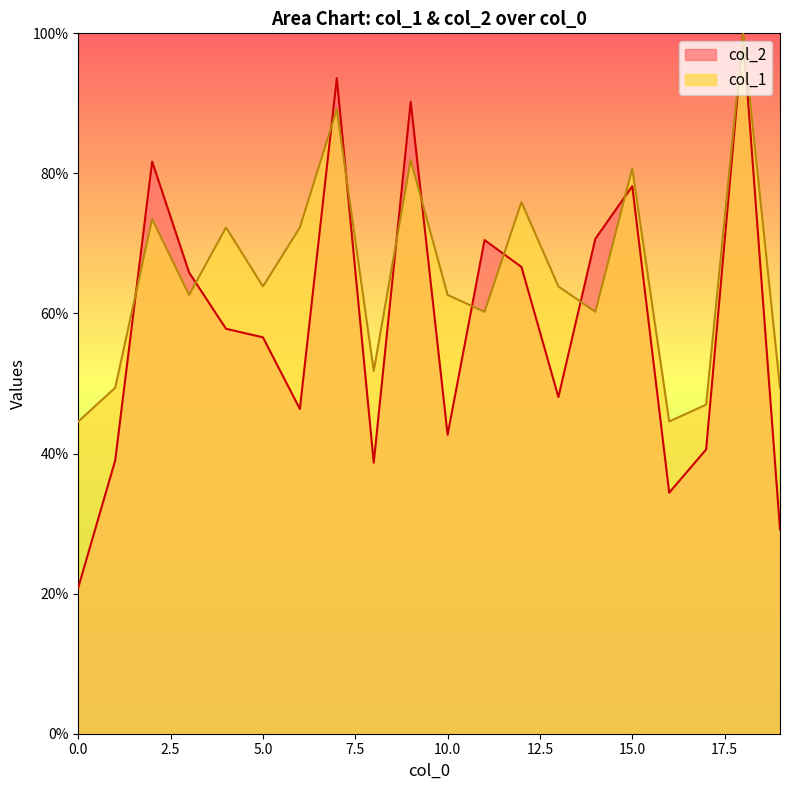

At which category does the chart reach its peak across all series?

18